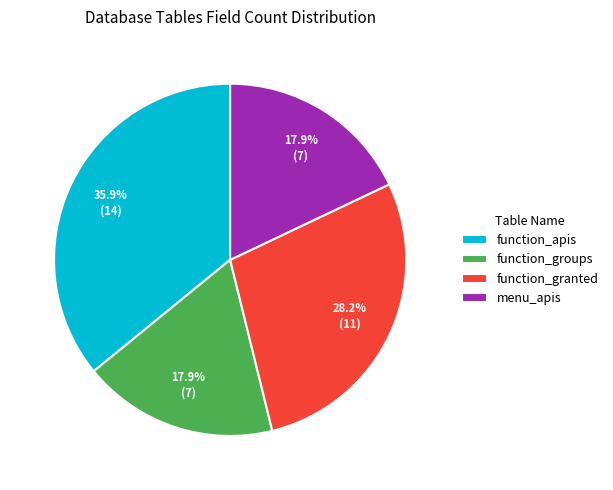

Does any single category account for the majority?

No